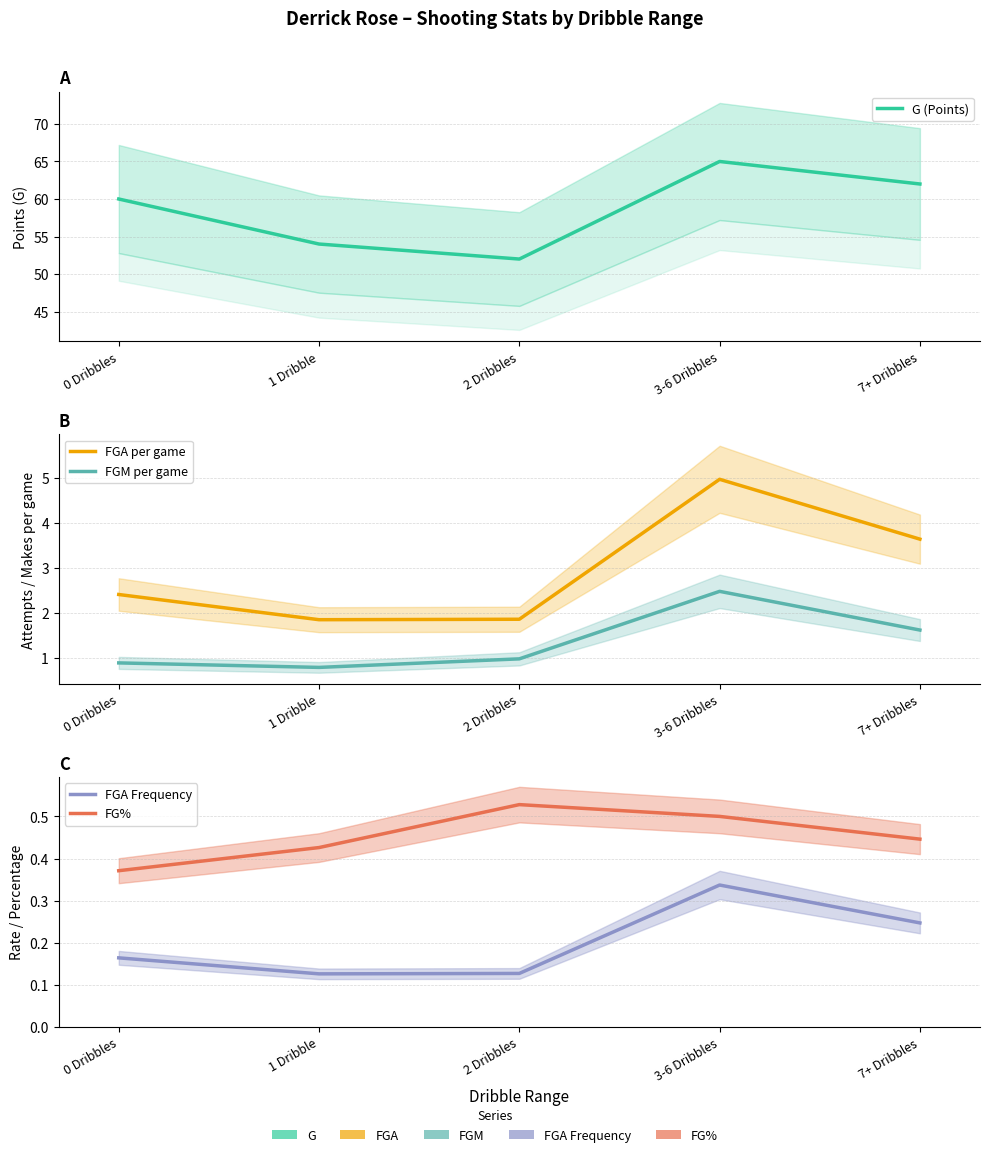

How many categories are shown in the chart?

5